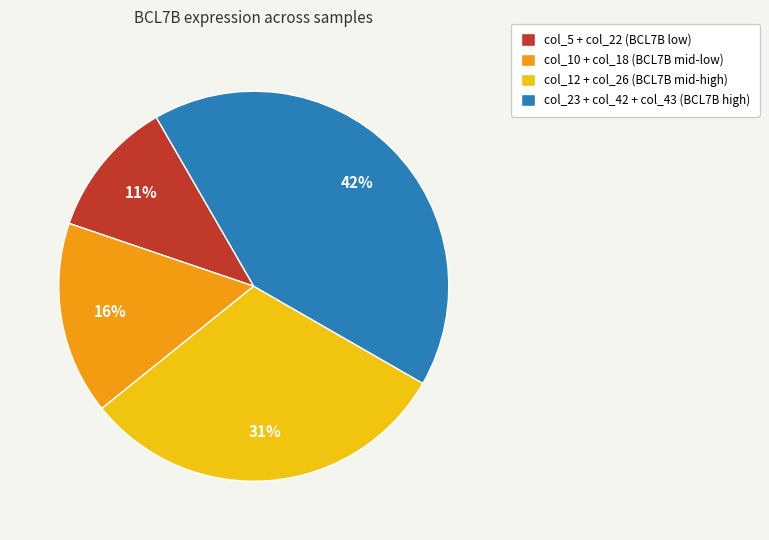

Combined, do col_12 + col_26 (BCL7B mid-high) and col_10 + col_18 (BCL7B mid-low) account for over 50%?

No